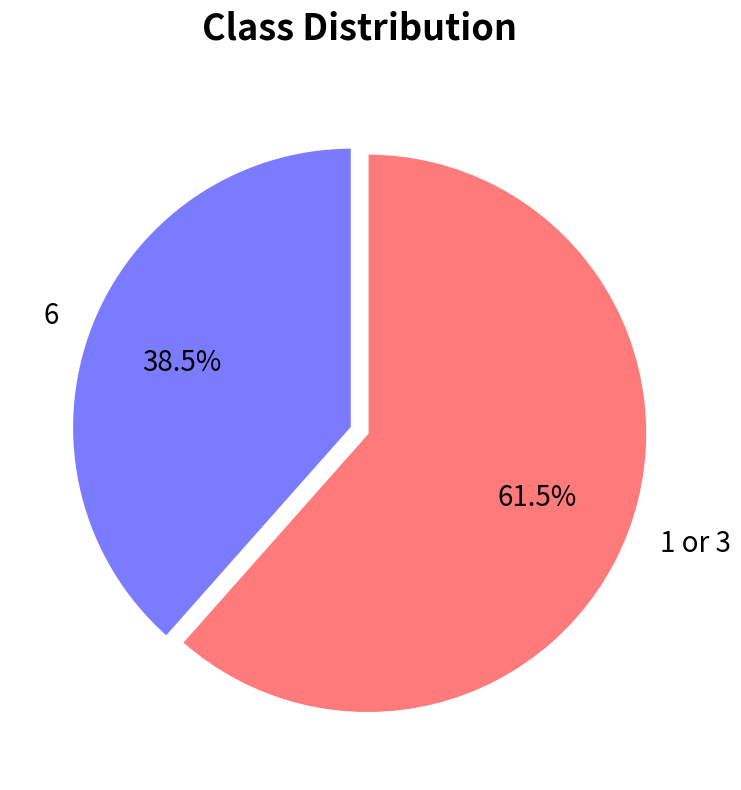

To the nearest percent, what is the difference between the largest and smallest slice percentages?

23%